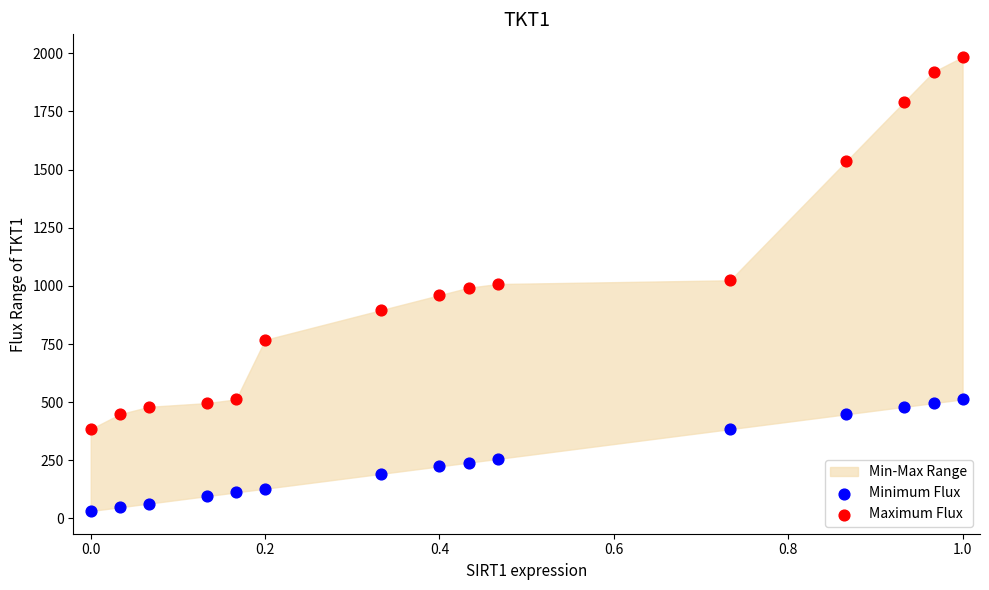

Which series contains the lowest Y value?

Minimum Flux